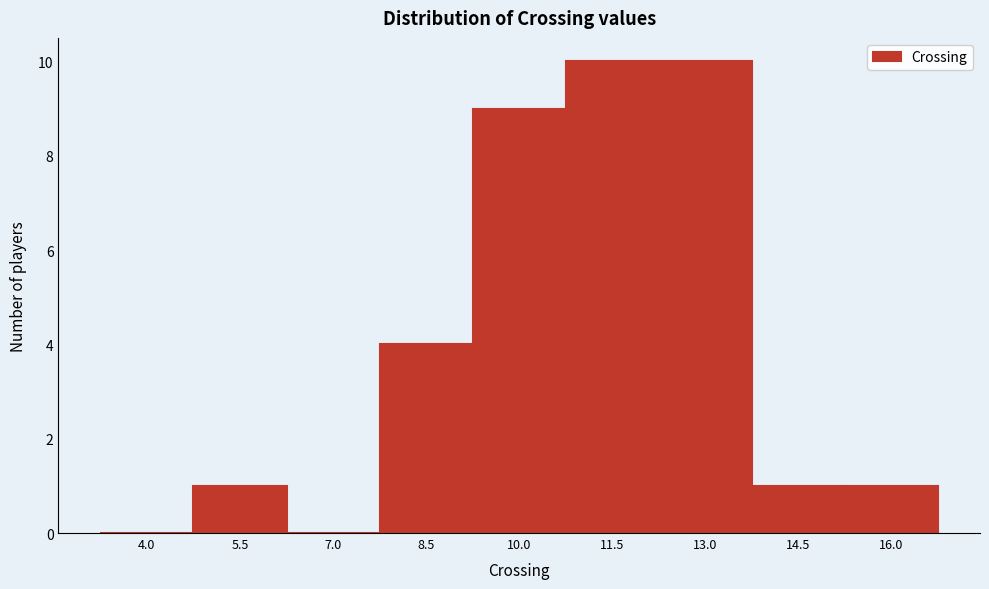

Reading left to right, transcribe all the data shown in this chart.

4.0=0	5.5=1	7.0=0	8.5=4	10.0=9	11.5=10	13.0=10	14.5=1	16.0=1